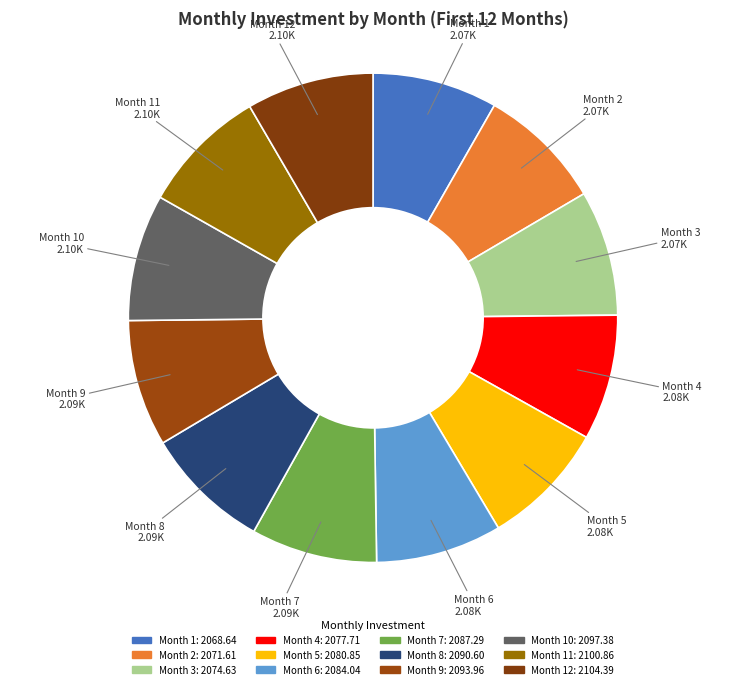

What is the smallest slice in the pie chart?

Month 1